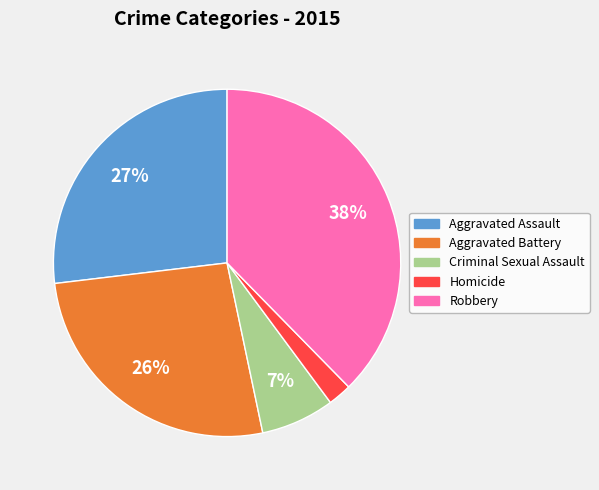

The Aggravated Battery slice represents 26% of the pie. True or false?

True